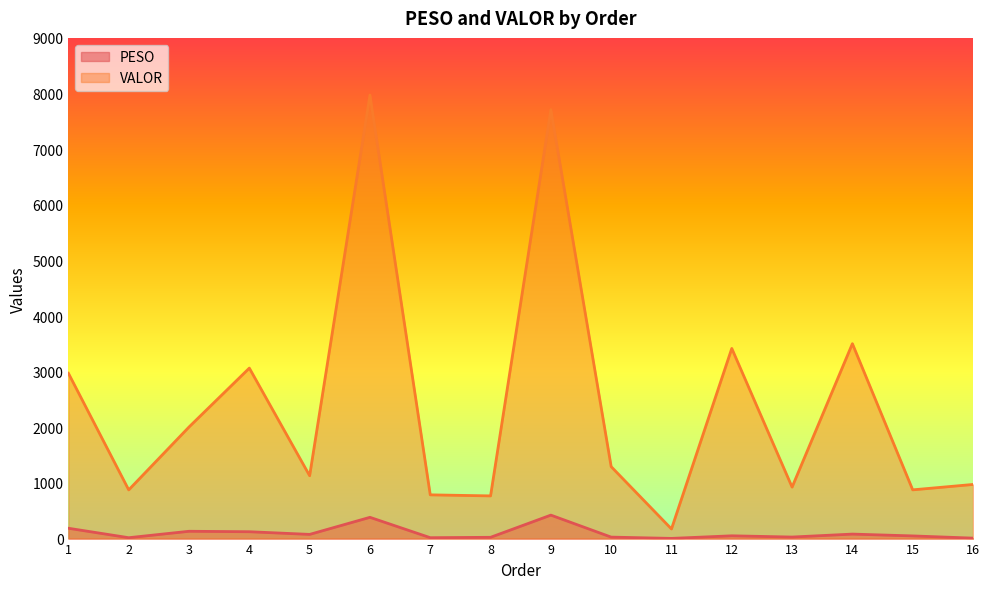

Reading left to right, extract all data points from this chart.

PESO: 1=185.6	2=15.7	3=131.4	4=123.3	5=75.2	6=382.2	7=16.0	8=22.9	9=421.8	10=26.5	11=3.1	12=49.9	13=27.6	14=80.6	15=47.9	16=8.2
VALOR: 1=2971.5	2=875.2	3=2006.0	4=3064.4	5=1129.9	6=7972.4	7=786.1	8=767.4	9=7710.4	10=1293.1	11=173.1	12=3418.1	13=925.1	14=3503.6	15=876.0	16=972.9